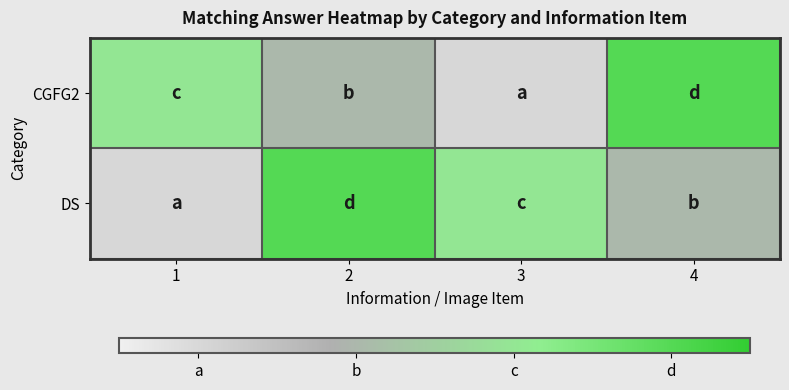

What is the total value across all series at 4?

6